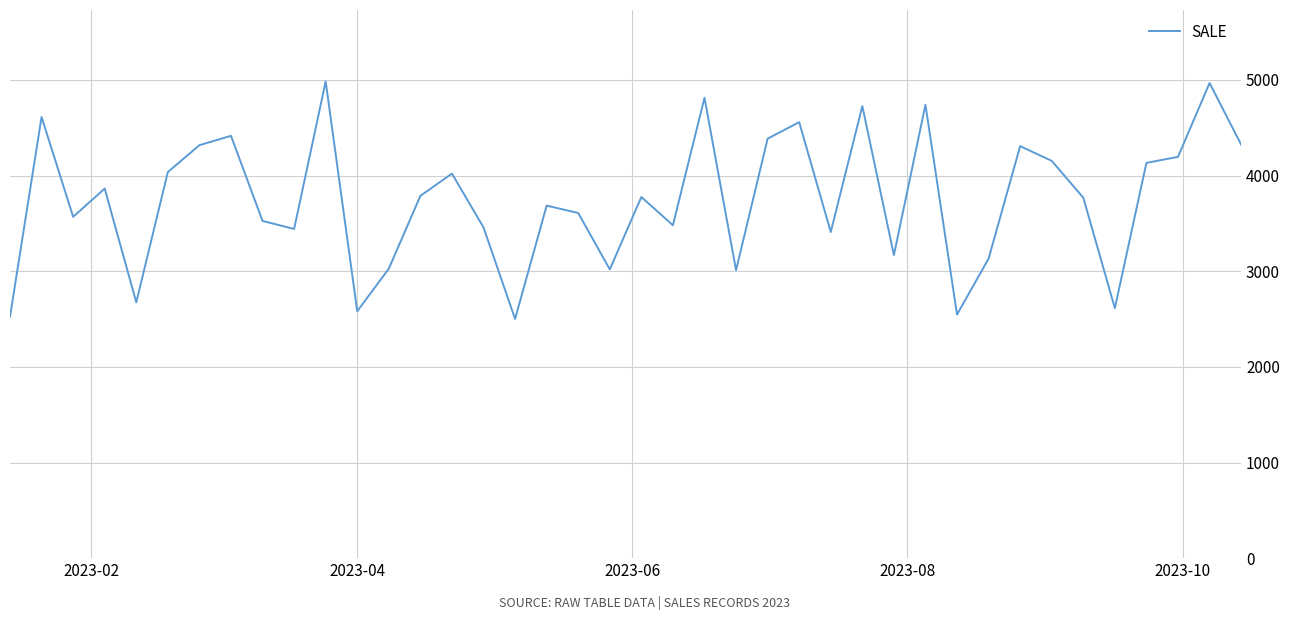

How many values are below 3776?

20